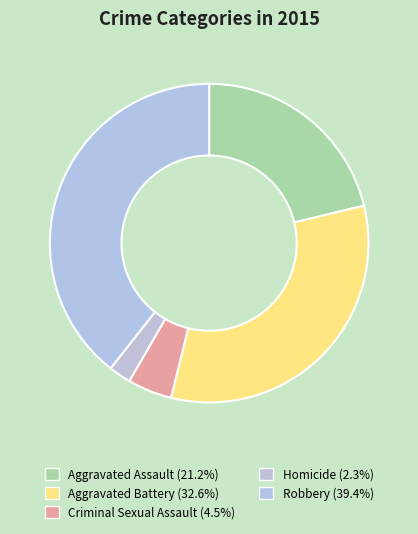

Does Robbery account for over 50% of the chart?

No